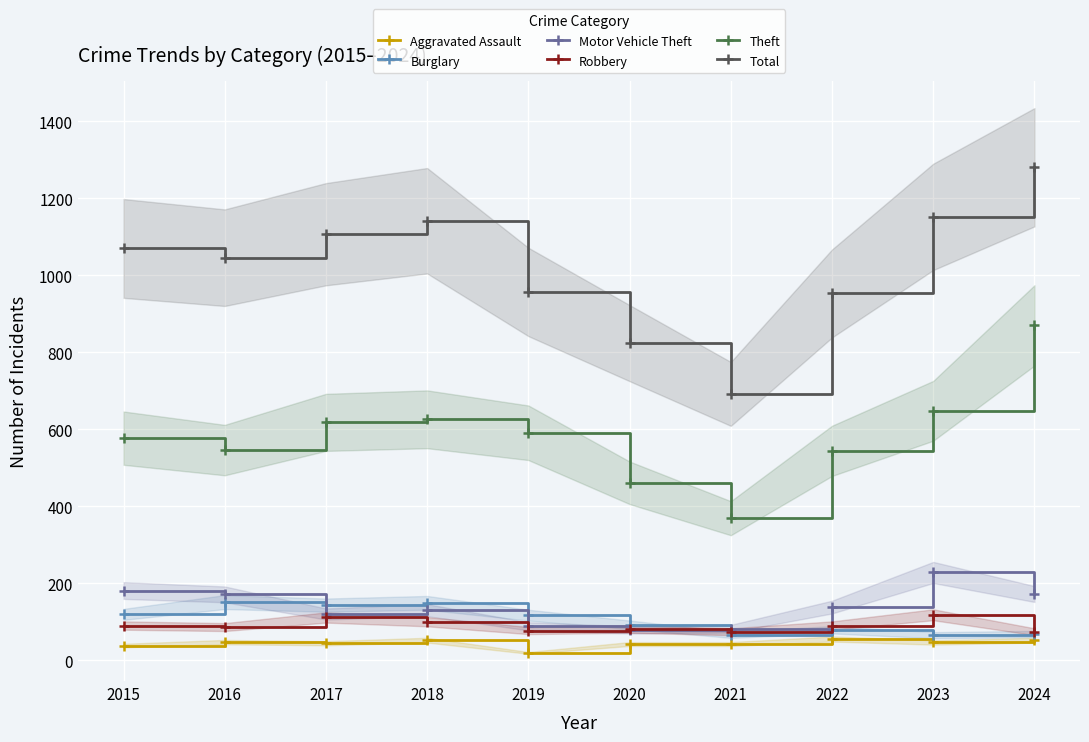

How many data points in Theft are above 591?

4